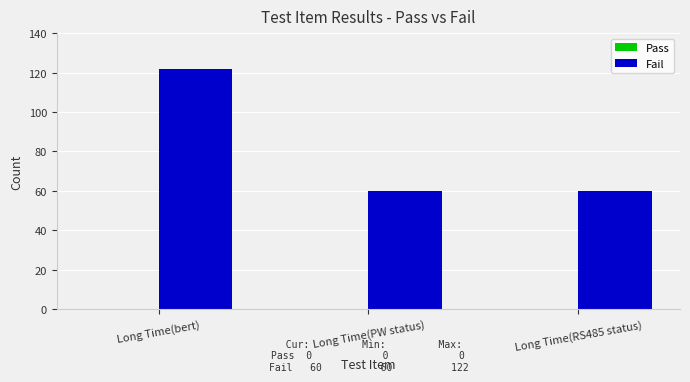

Reading left to right, what are all the values shown in this chart?

Long Time(bert)=122	Long Time(PW status)=60	Long Time(RS485 status)=60